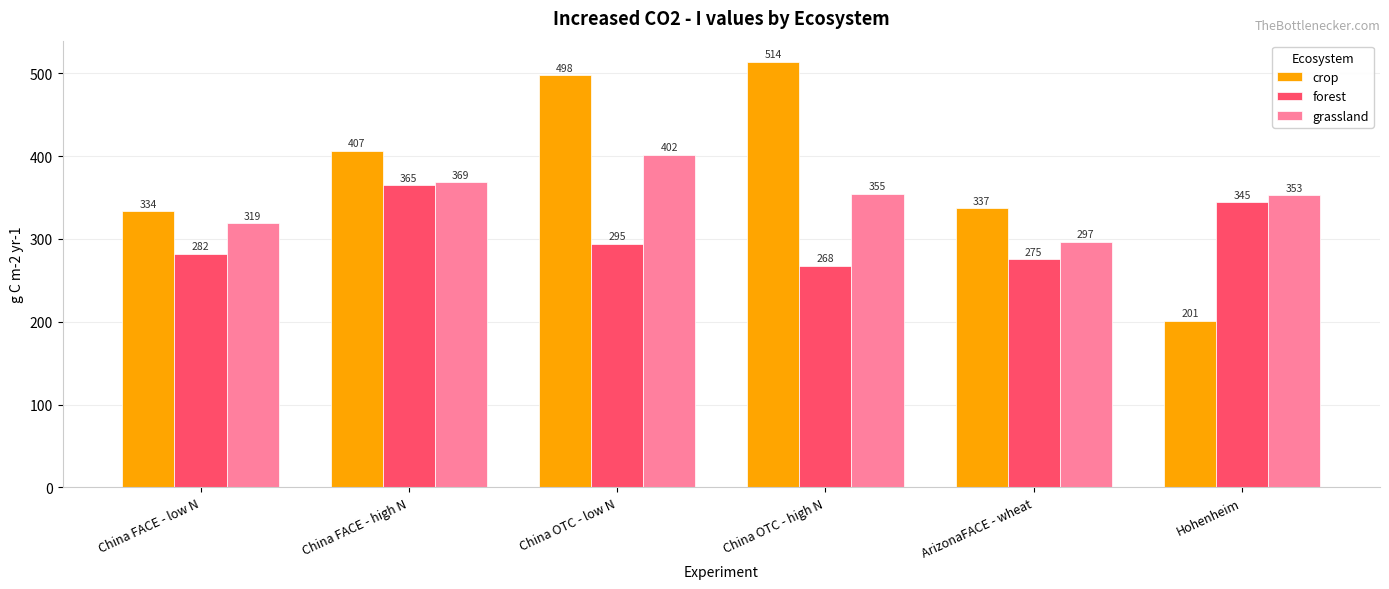

List the labels in order of grassland value, largest first.

China OTC - low N, China FACE - high N, China OTC - high N, Hohenheim, China FACE - low N, ArizonaFACE - wheat